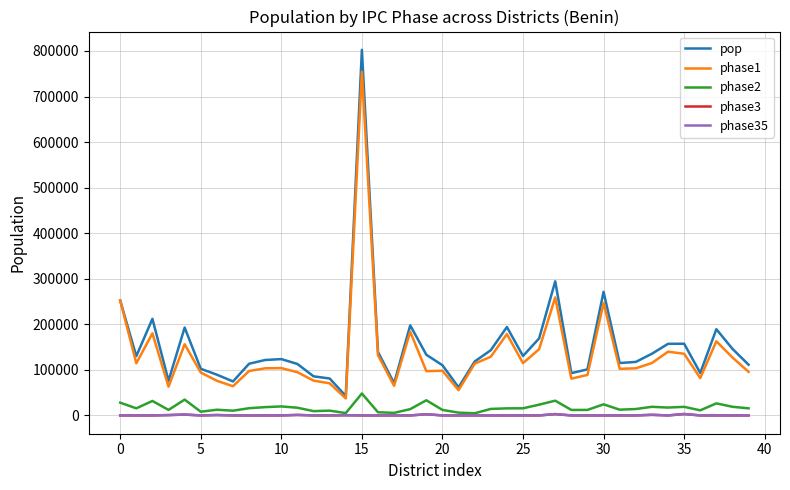

Is this an area chart (filled region under the line)?

No